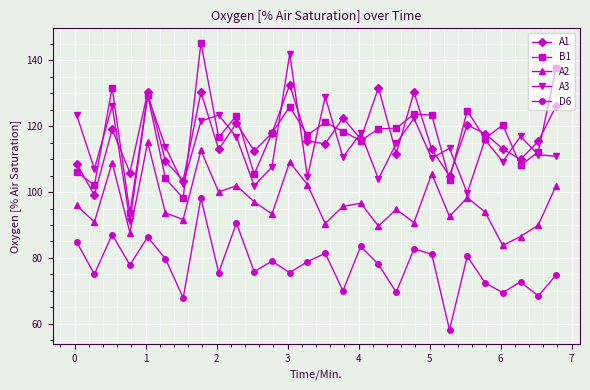

What is the value of the A2 point at the 23rd from the left?

98.3